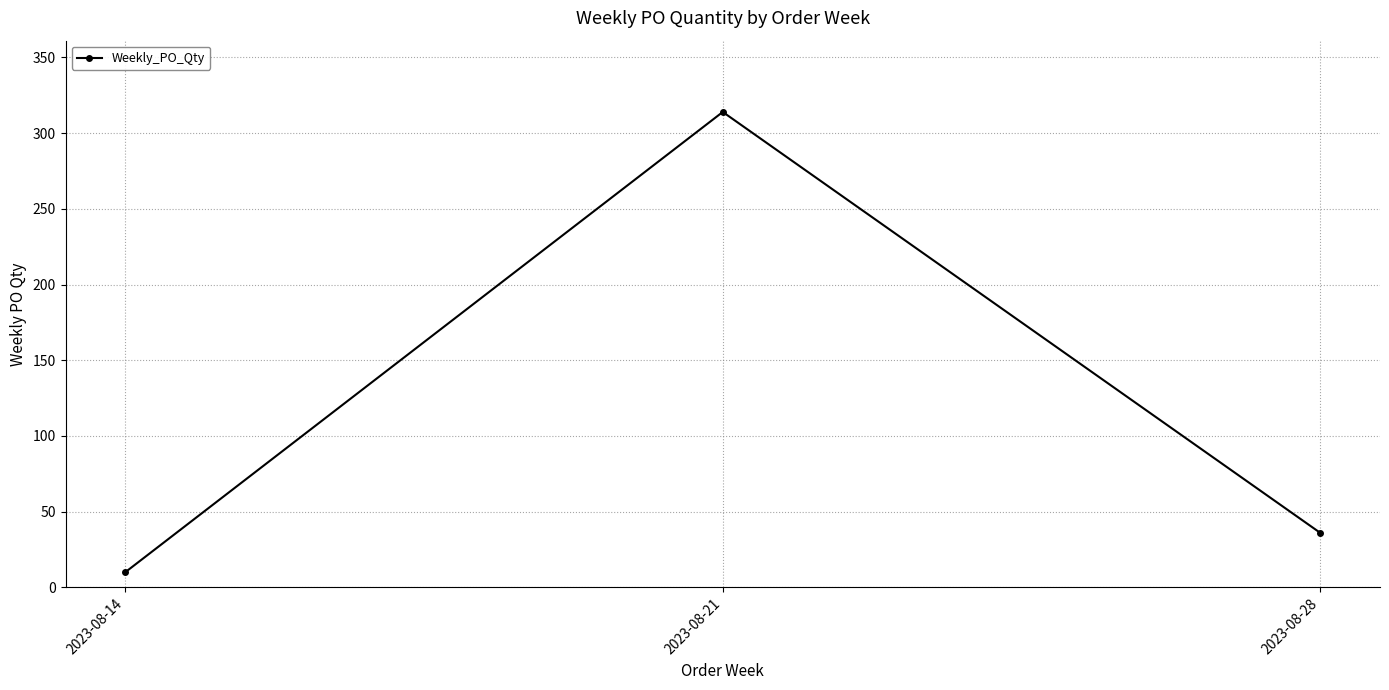

What is the sum of all values?

360